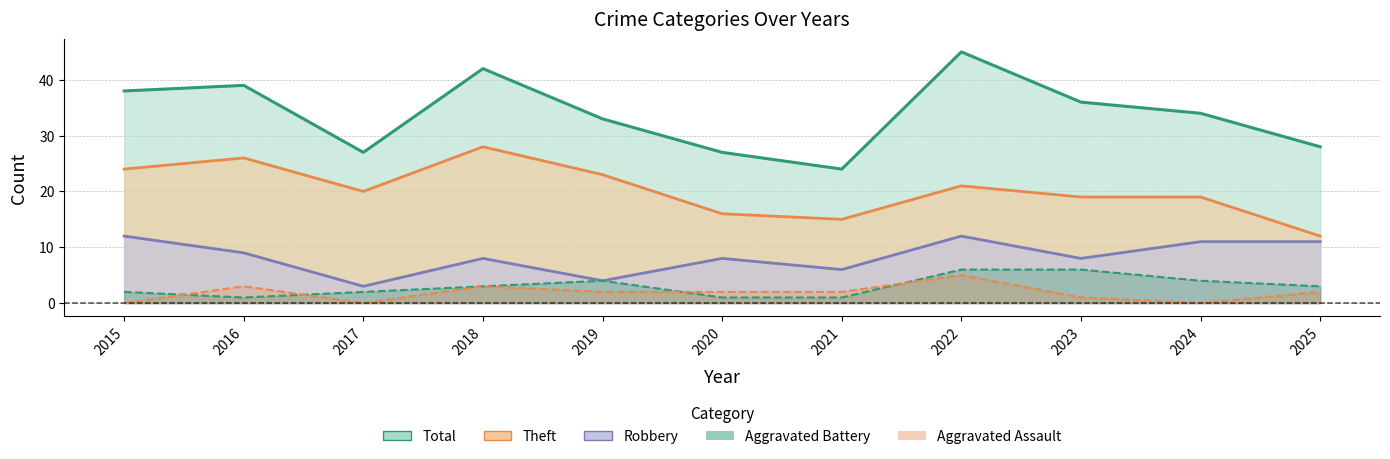

At which label does Robbery reach its minimum?

2017